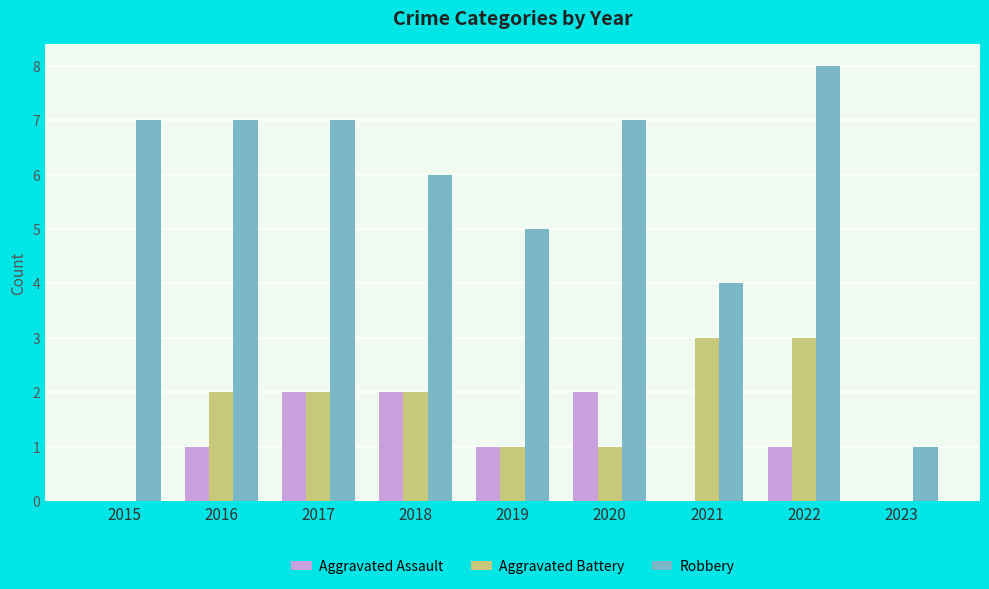

What is the sum of the Aggravated Battery values at 2016 and 2022?

5